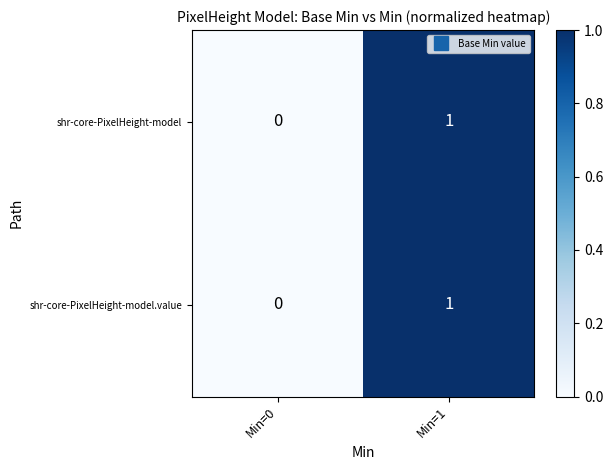

Is the value of shr-core-PixelHeight-model.value at Min=1 greater than the value of shr-core-PixelHeight-model at Min=0?

Yes